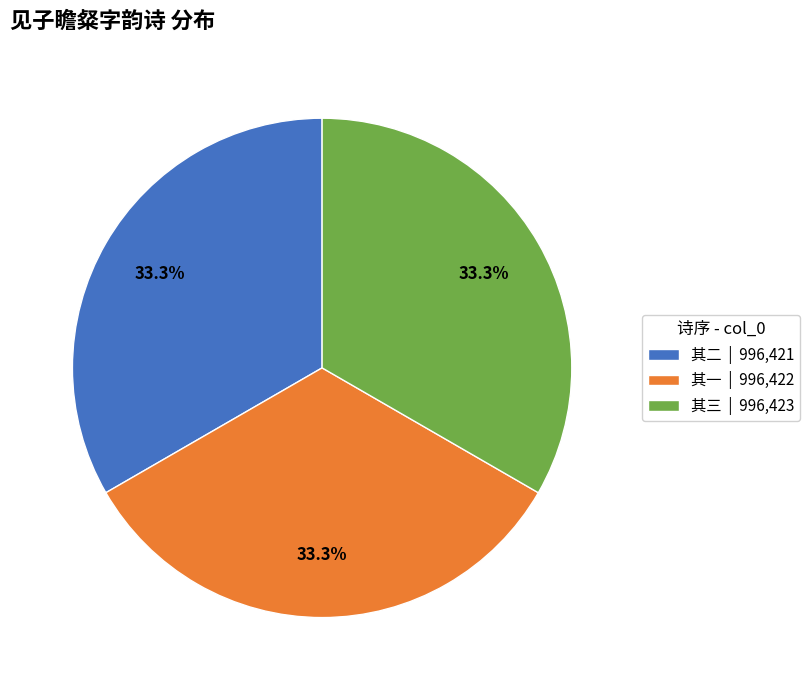

Is there a majority slice in this chart?

No